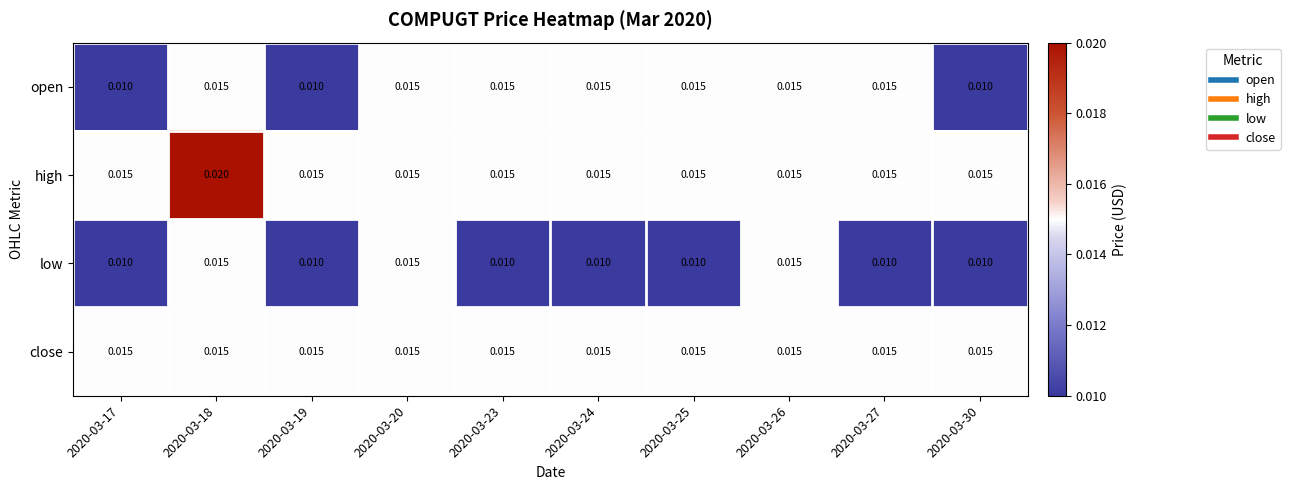

Is the value of open at 2020-03-25 greater than the value of low at 2020-03-17?

Yes